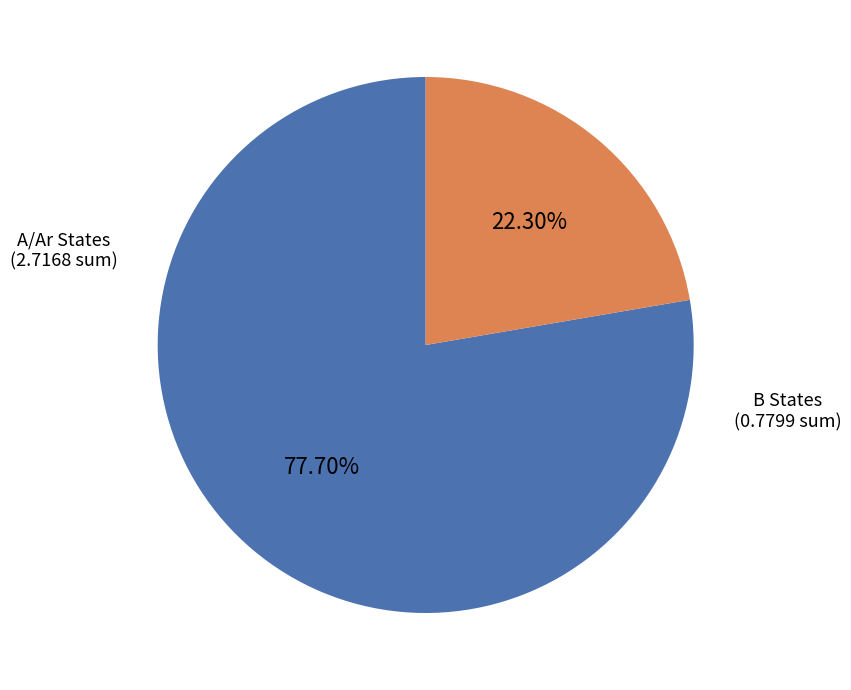

Does any single category account for the majority?

Yes